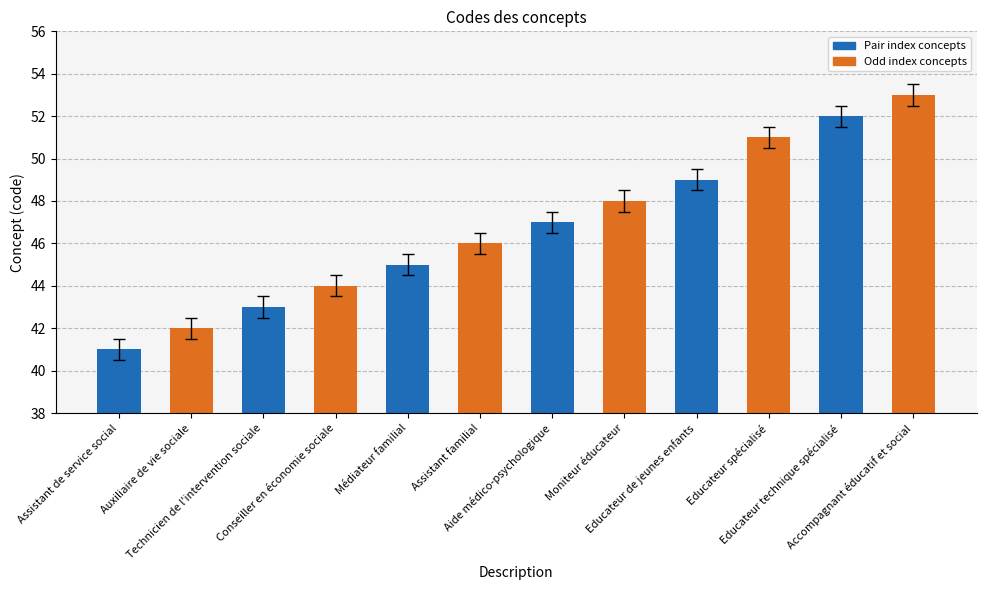

What is the average value?

47